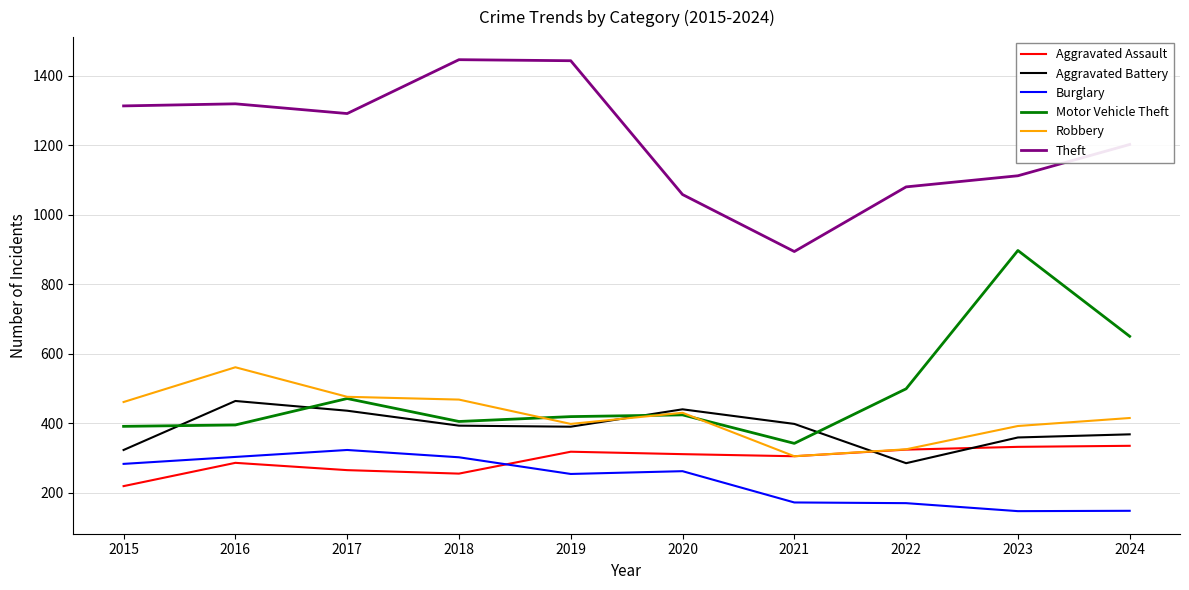

How many categories are shown in the chart?

10